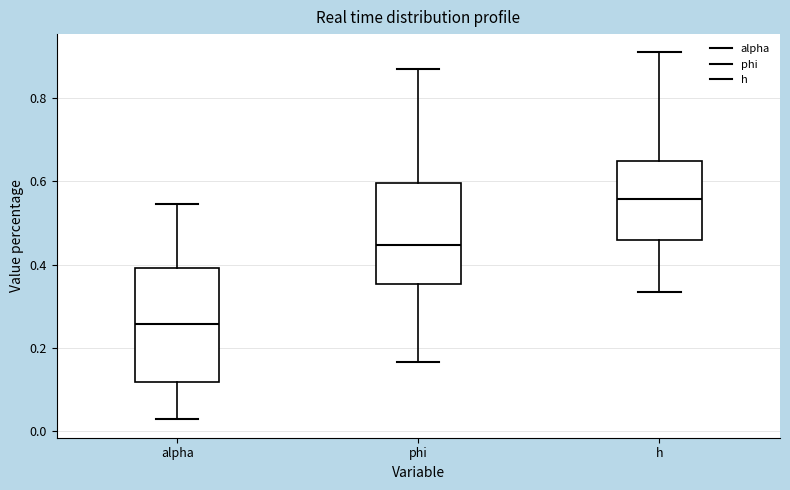

Reading left to right, read every box against the y-axis: the position of its median line, the range the box covers, and the ends of its whiskers. The values are not printed on the chart, so give them approximately, as read against the axis.

alpha: median 0.26, box 0.12 to 0.40, whiskers 0.02 to 0.54
phi: median 0.44, box 0.36 to 0.60, whiskers 0.16 to 0.86
h: median 0.56, box 0.46 to 0.64, whiskers 0.34 to 0.90